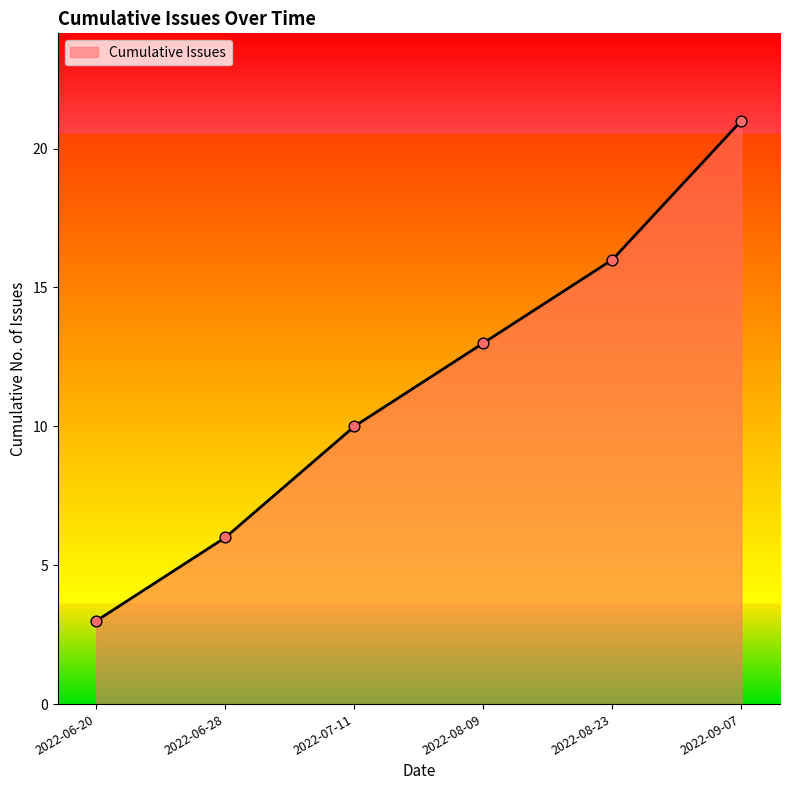

What is the ratio of the value at 2022-06-28 to the value at 2022-06-20?

2.0